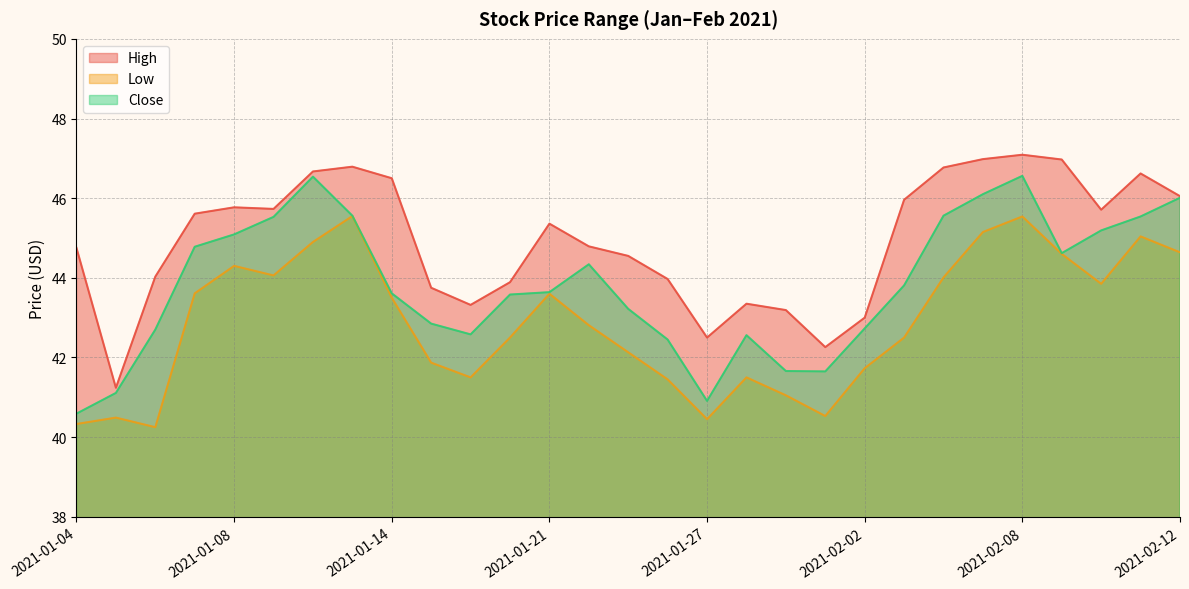

True or false: Close and High cross at least once.

False